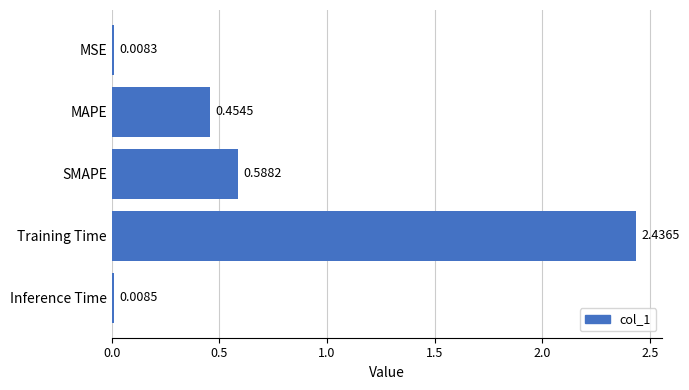

What is the change in value from MAPE to SMAPE?

+0.1